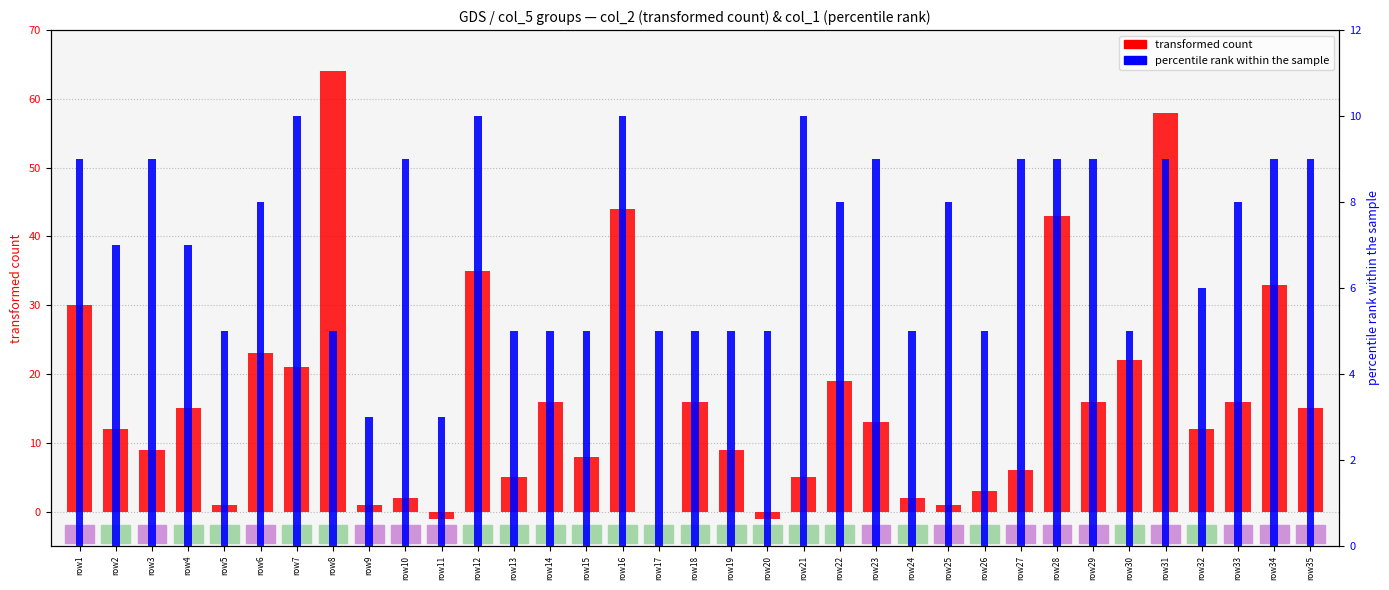

Reading left to right, list all the values displayed in this chart.

transformed count: 30	12	9	15	1	23	21	64	1	2	-1	35	5	16	8	44	0	16	9	-1	5	19	13	2	1	3	6	43	16	22	58	12	16	33	15
percentile rank within the sample: 9	7	9	7	5	8	10	5	3	9	3	10	5	5	5	10	5	5	5	5	10	8	9	5	8	5	9	9	9	5	9	6	8	9	9